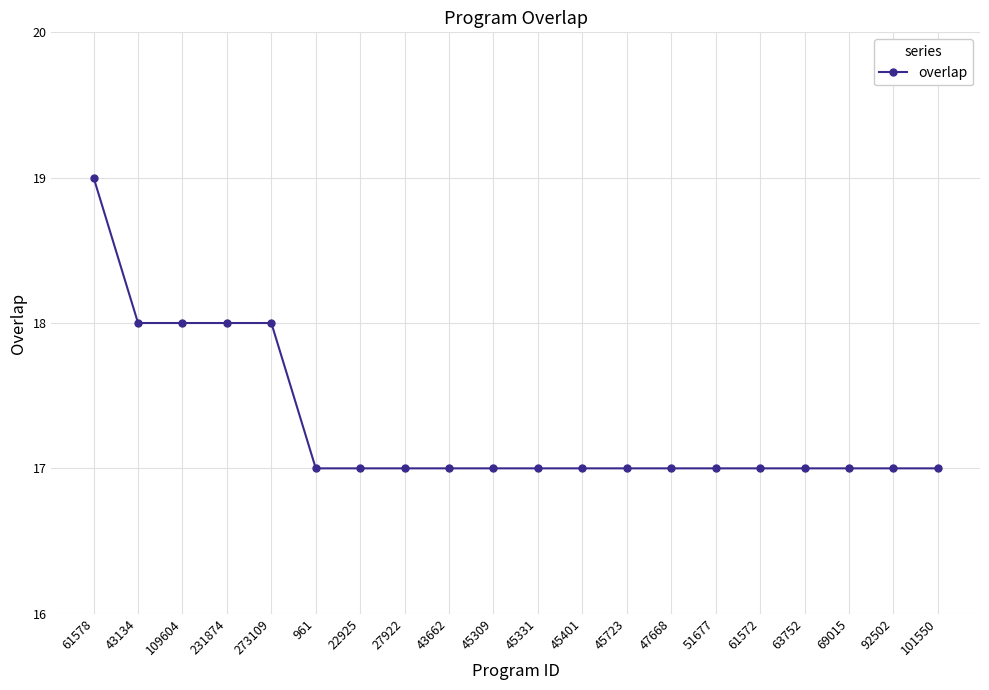

What is the smallest value displayed?

17